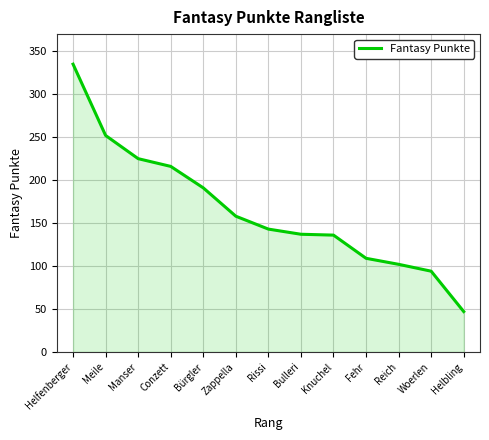

What is the approximate value at Bürgler?

191